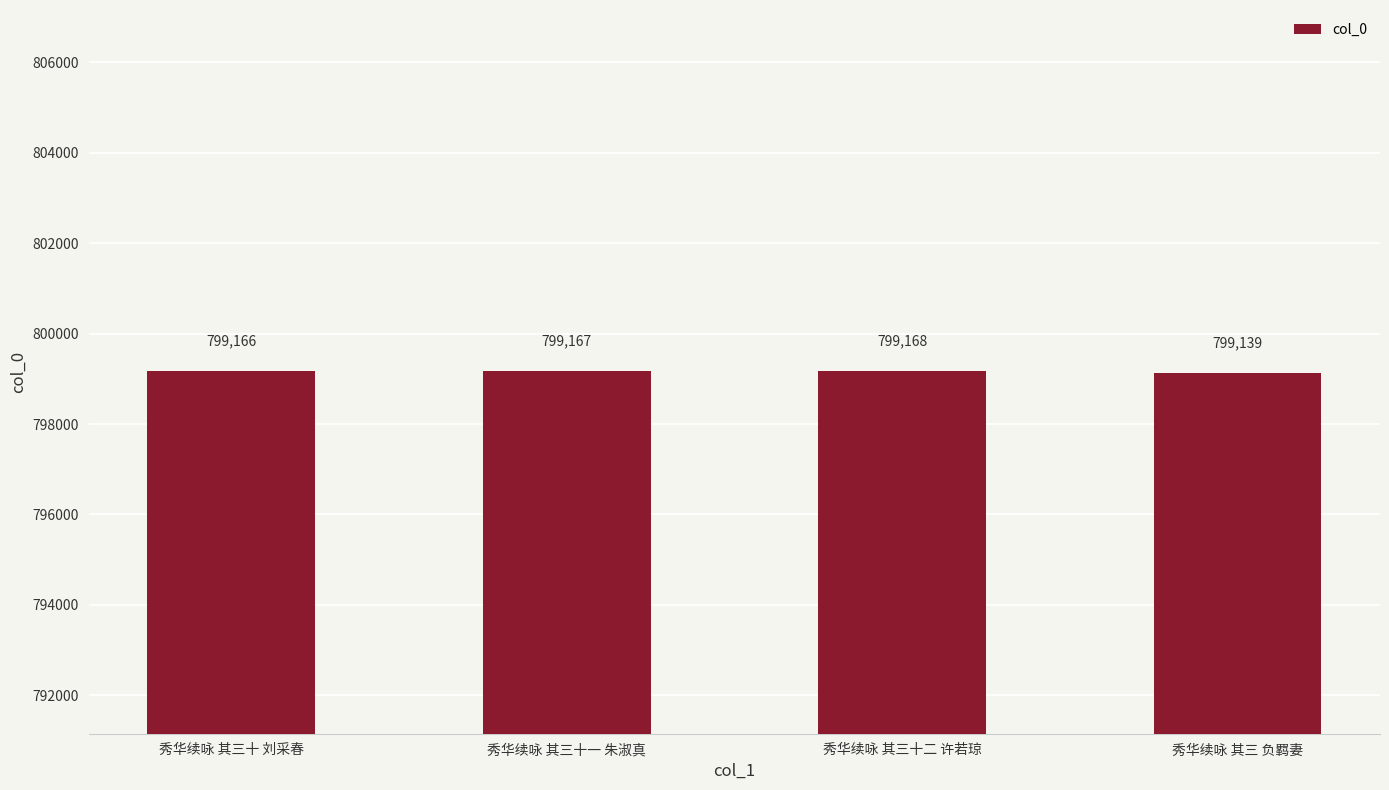

What is the sum of all values?

3196640